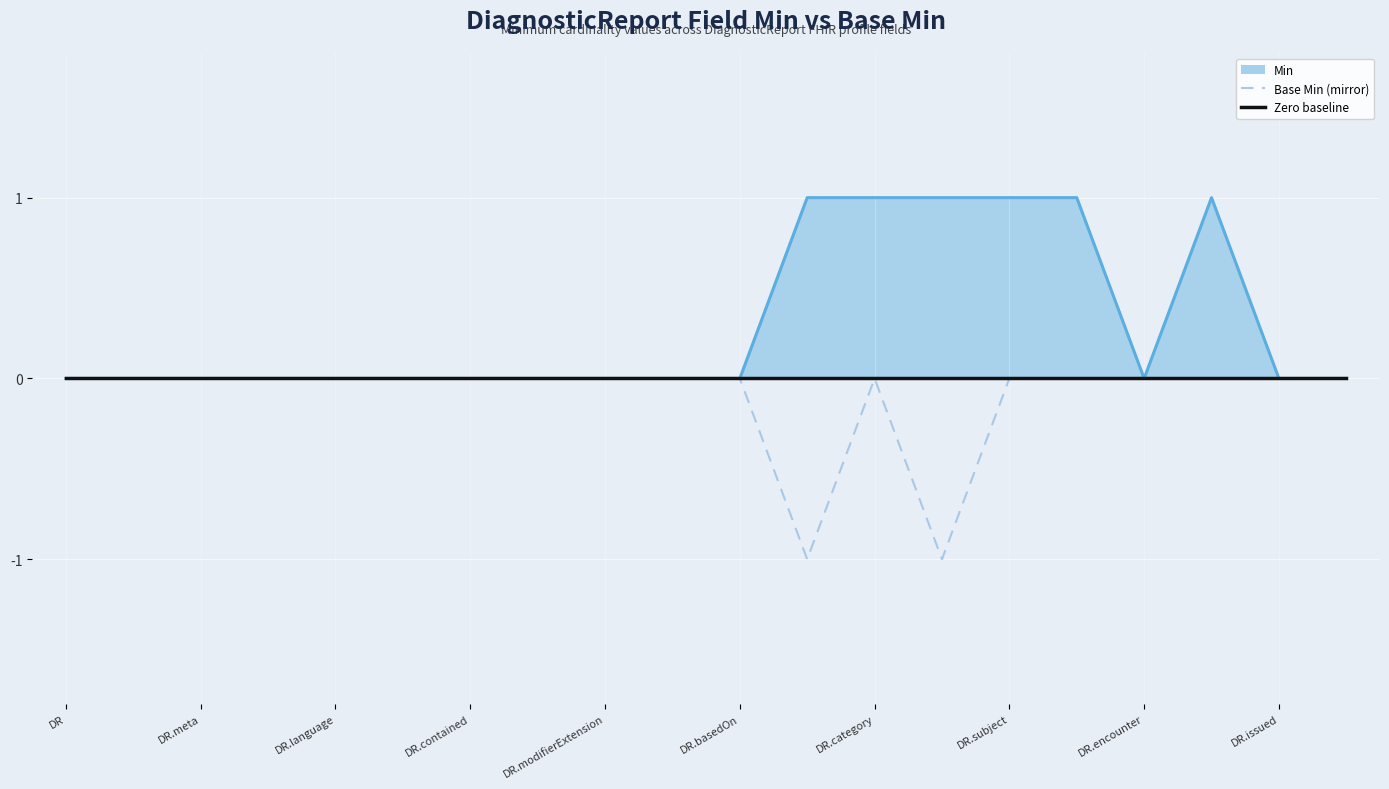

True or false: Base Min (mirror) has a value of 1 at DR.subject.

False